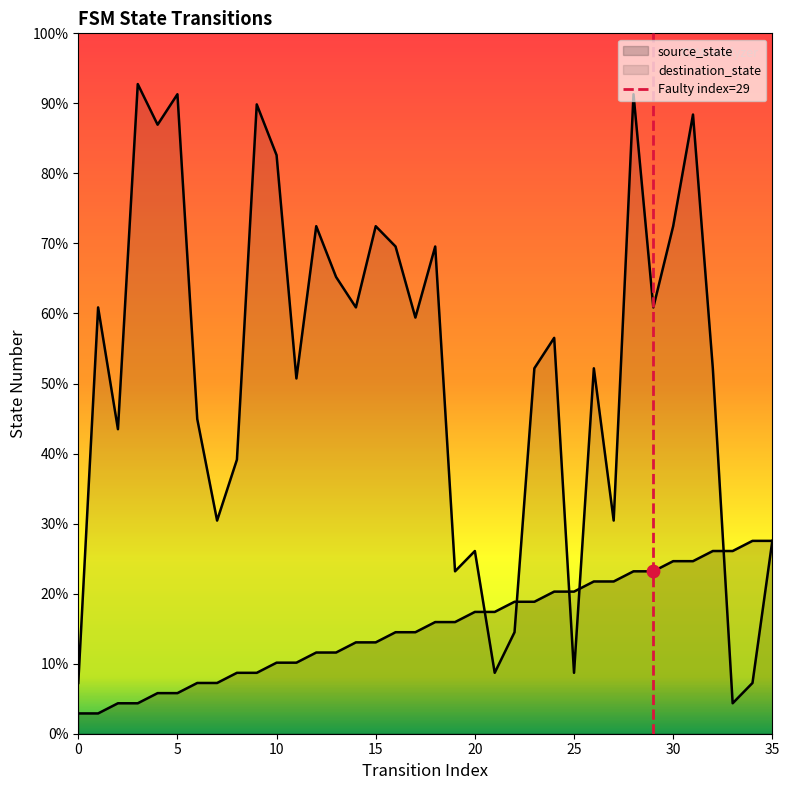

Which series contains the lowest Y value?

source_state